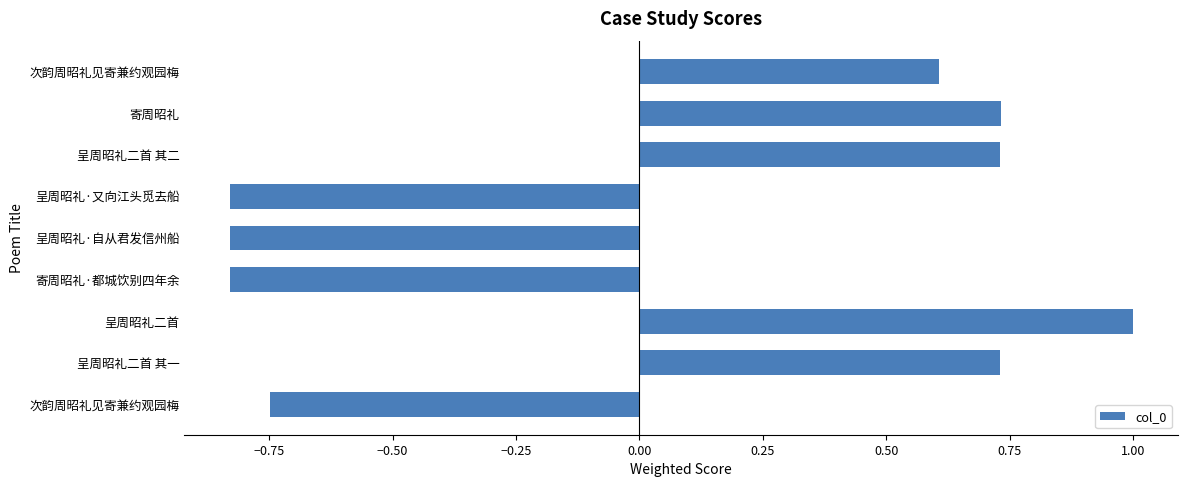

Count the values in the range 0 to 1.

5